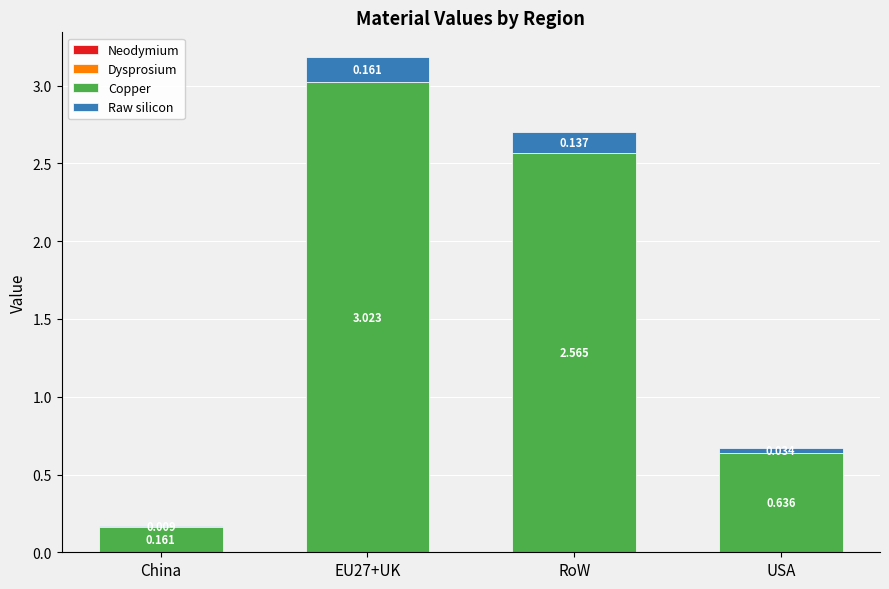

Are the bars horizontal?

No